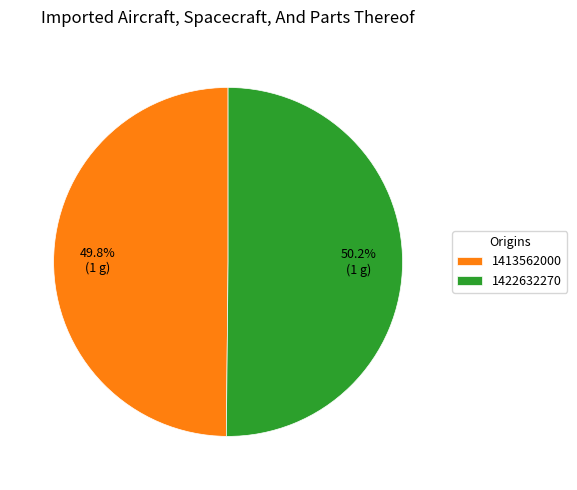

To the nearest percent, what portion does 1413562000 represent?

50%